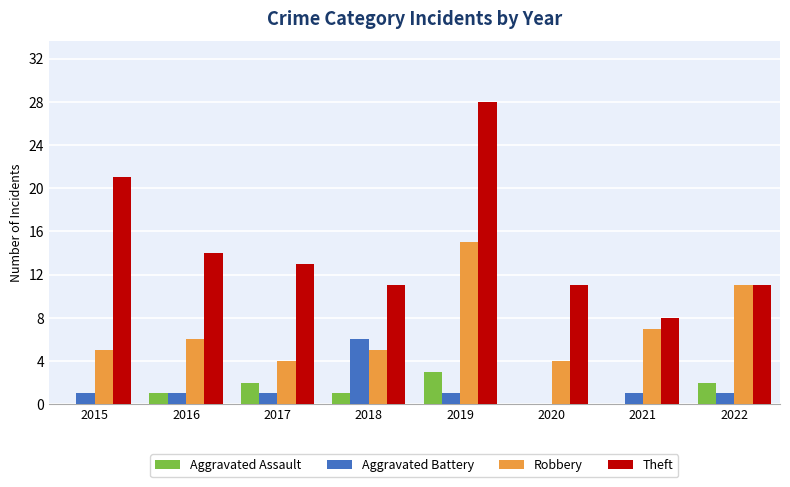

What is the sum of the Theft values at 2017 and 2020?

24